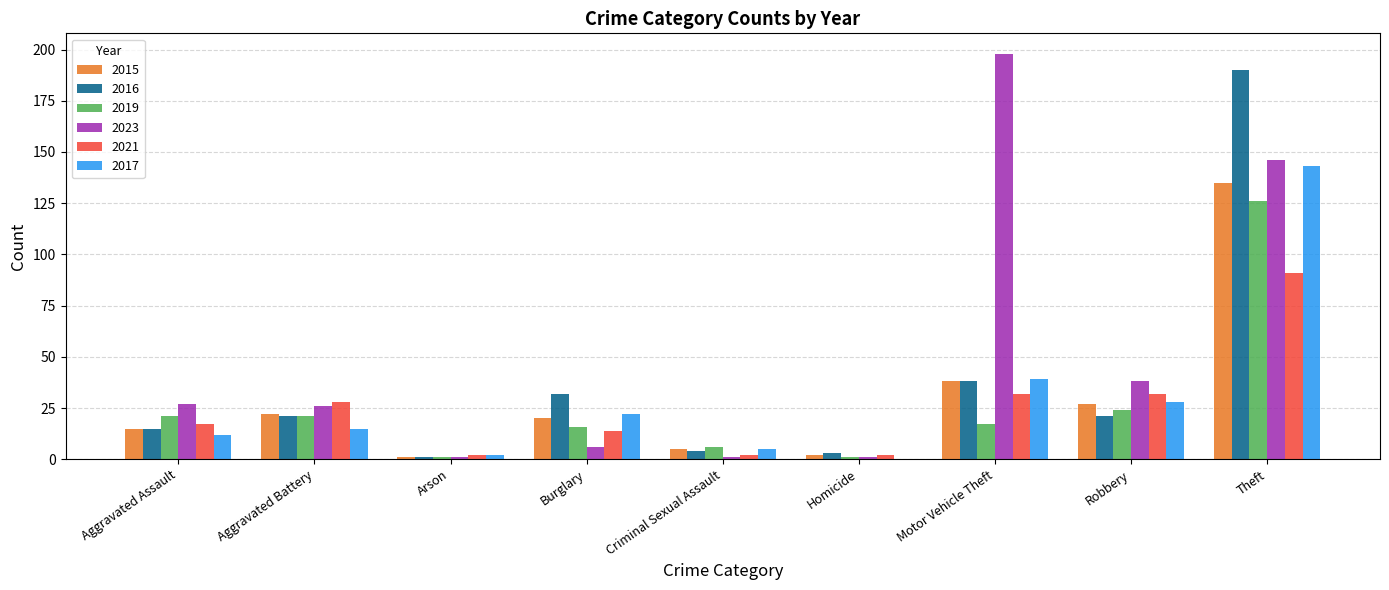

Reading right to left, list all the values displayed in this chart.

2015: Theft=135	Robbery=27	Motor Vehicle Theft=38	Homicide=2	Criminal Sexual Assault=5	Burglary=20	Arson=1	Aggravated Battery=22	Aggravated Assault=15
2016: Theft=190	Robbery=21	Motor Vehicle Theft=38	Homicide=3	Criminal Sexual Assault=4	Burglary=32	Arson=1	Aggravated Battery=21	Aggravated Assault=15
2019: Theft=126	Robbery=24	Motor Vehicle Theft=17	Homicide=1	Criminal Sexual Assault=6	Burglary=16	Arson=1	Aggravated Battery=21	Aggravated Assault=21
2023: Theft=146	Robbery=38	Motor Vehicle Theft=198	Homicide=1	Criminal Sexual Assault=1	Burglary=6	Arson=1	Aggravated Battery=26	Aggravated Assault=27
2021: Theft=91	Robbery=32	Motor Vehicle Theft=32	Homicide=2	Criminal Sexual Assault=2	Burglary=14	Arson=2	Aggravated Battery=28	Aggravated Assault=17
2017: Theft=143	Robbery=28	Motor Vehicle Theft=39	Homicide=0	Criminal Sexual Assault=5	Burglary=22	Arson=2	Aggravated Battery=15	Aggravated Assault=12